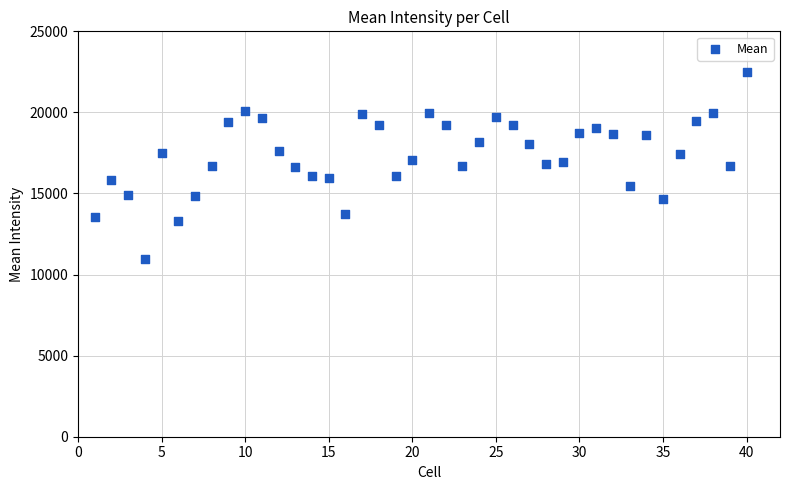

What is the range of Y values (max minus min)?

11513.9